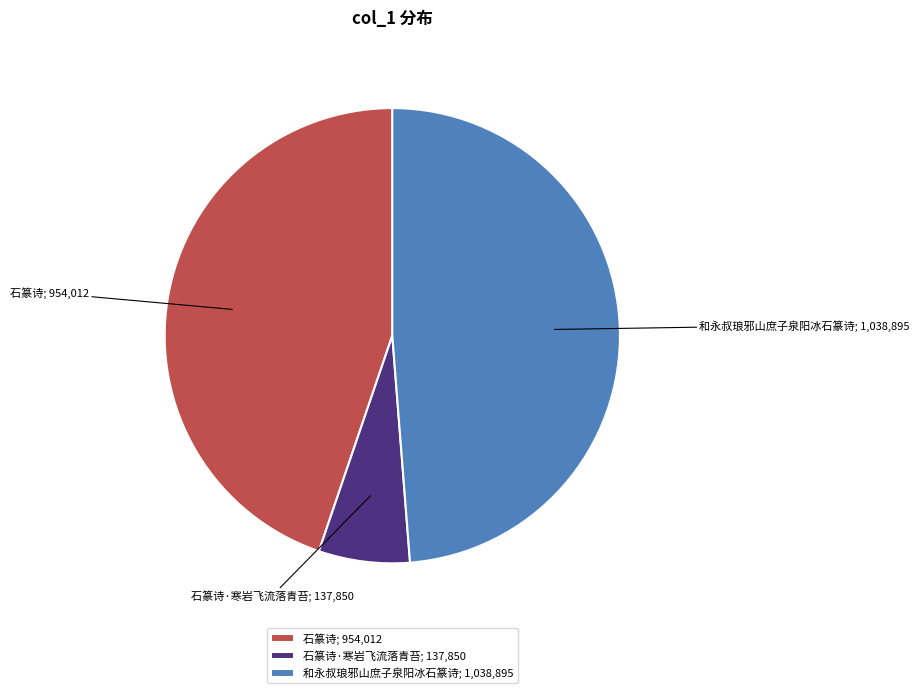

Does 石篆诗·寒岩飞流落青苔; 137,850 account for over 50% of the chart?

No